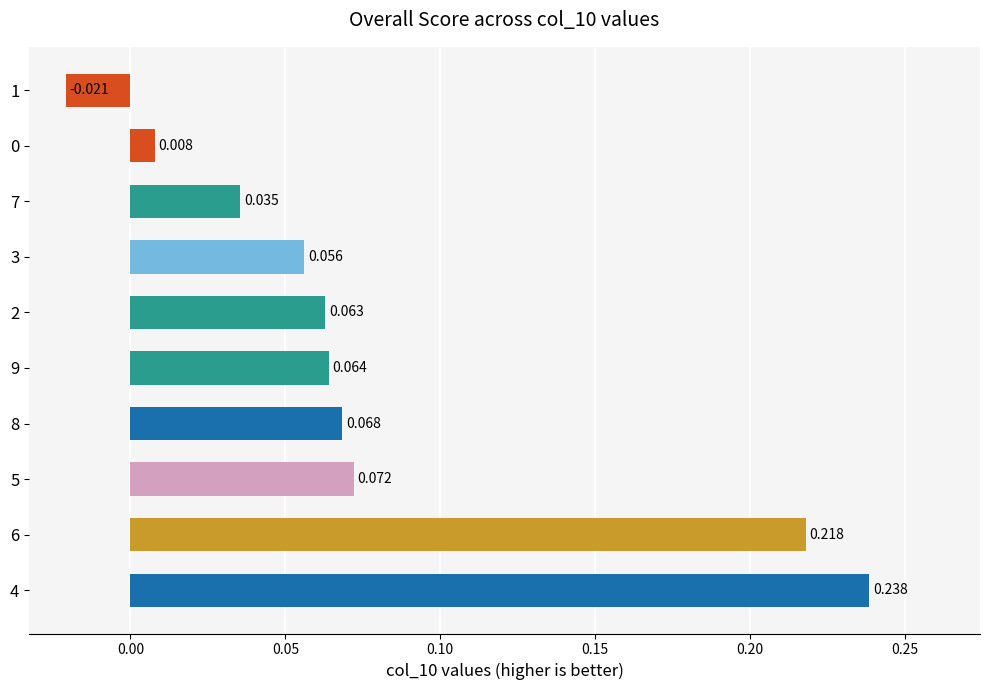

How many bars are there in total?

10